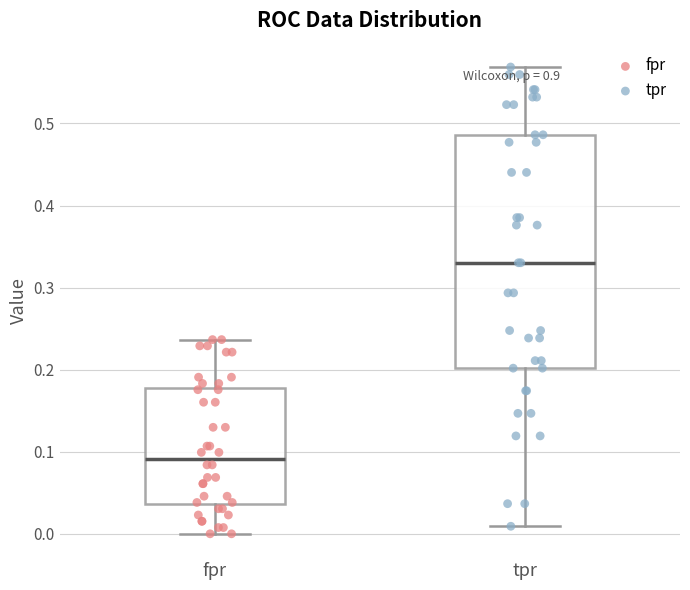

Comparing the boxes themselves (not the whiskers), which one is the tallest?

tpr